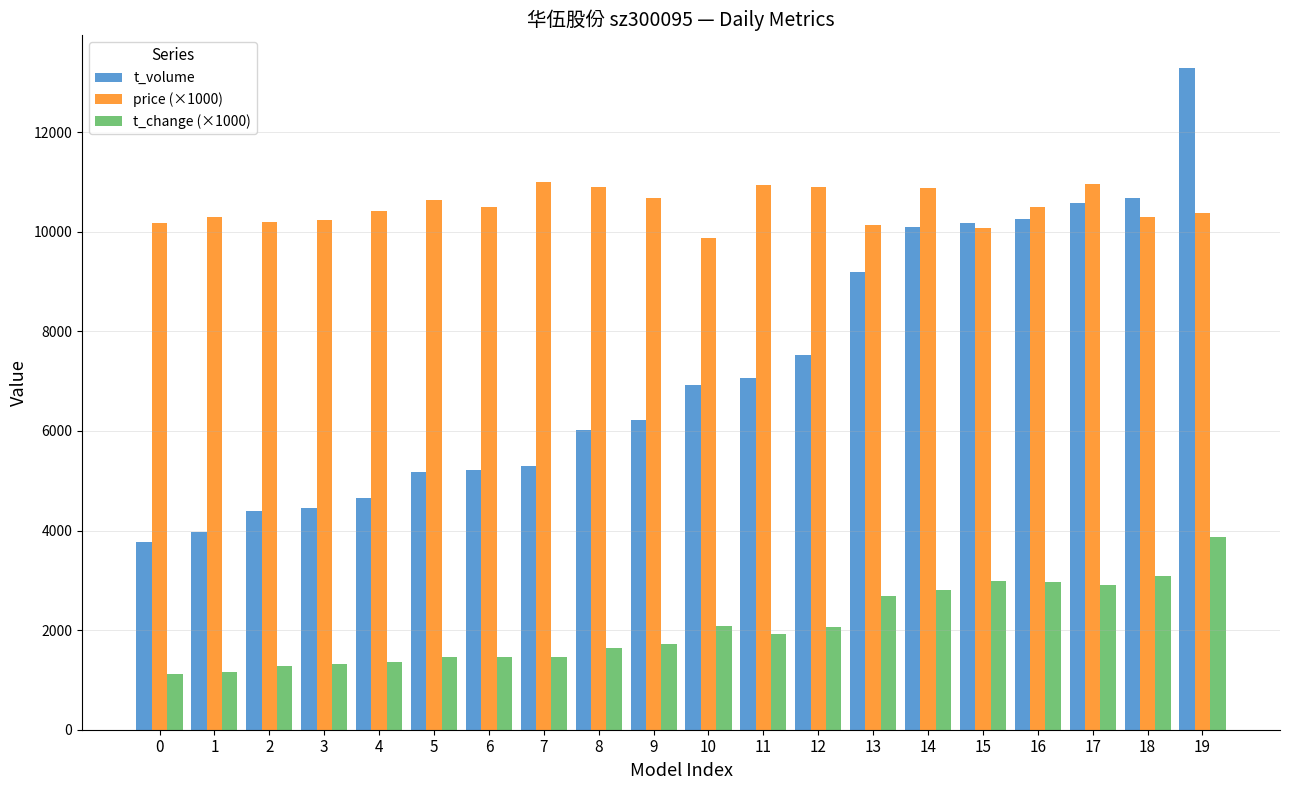

What is the sum of the t_volume values at 4 and 10?

11570